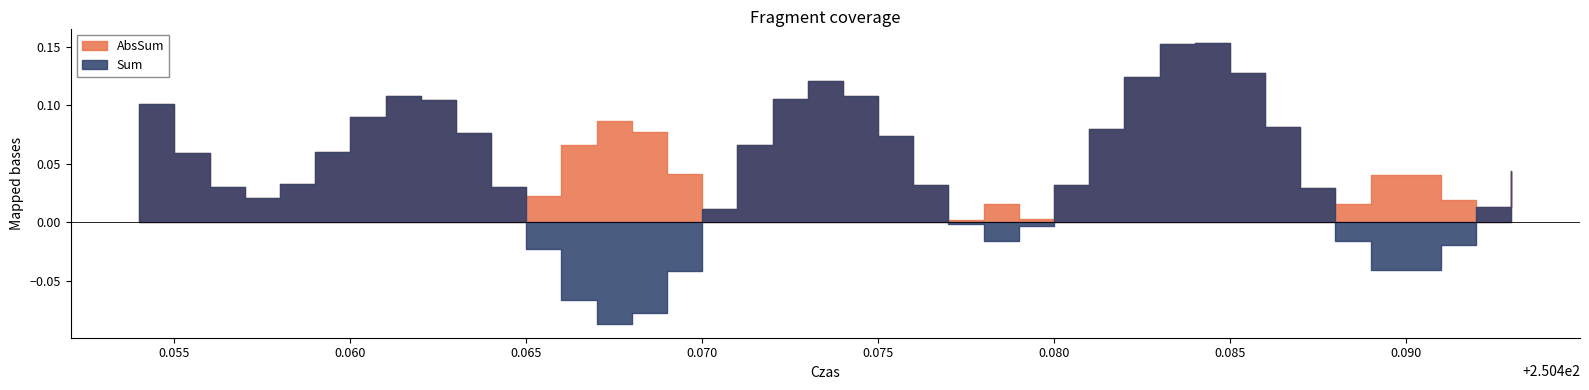

True or false: Sum has a value of 0.0 at 22.

False